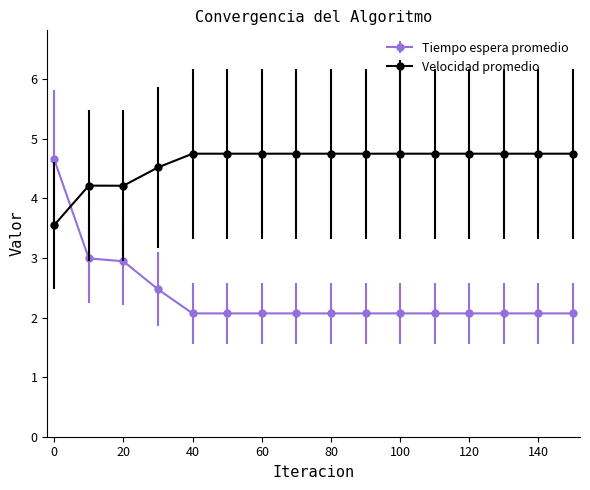

What is the average value of the Velocidad promedio series?

4.6